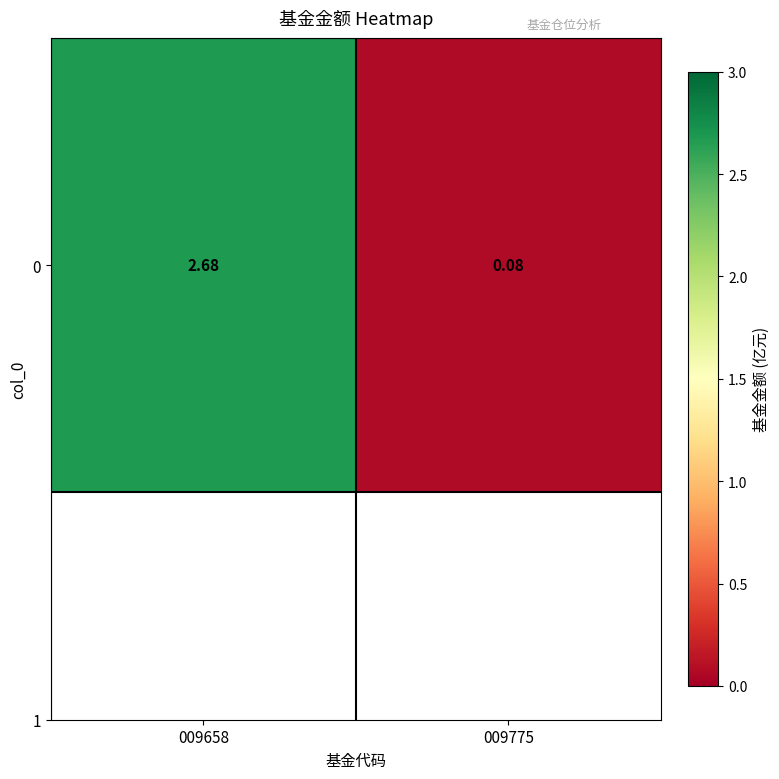

Where is the data nearest to the value 1?

009775